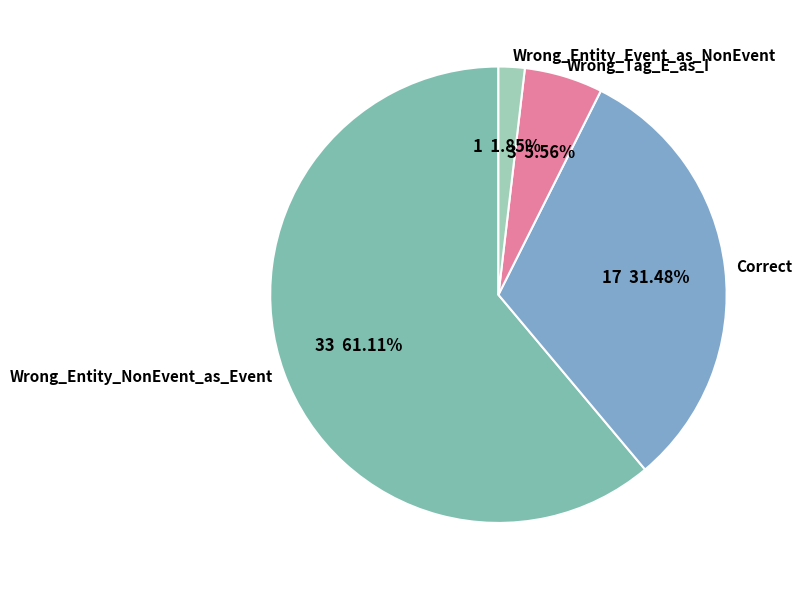

Which has a higher value, Wrong_Entity_NonEvent_as_Event or Wrong_Entity_Event_as_NonEvent?

Wrong_Entity_NonEvent_as_Event